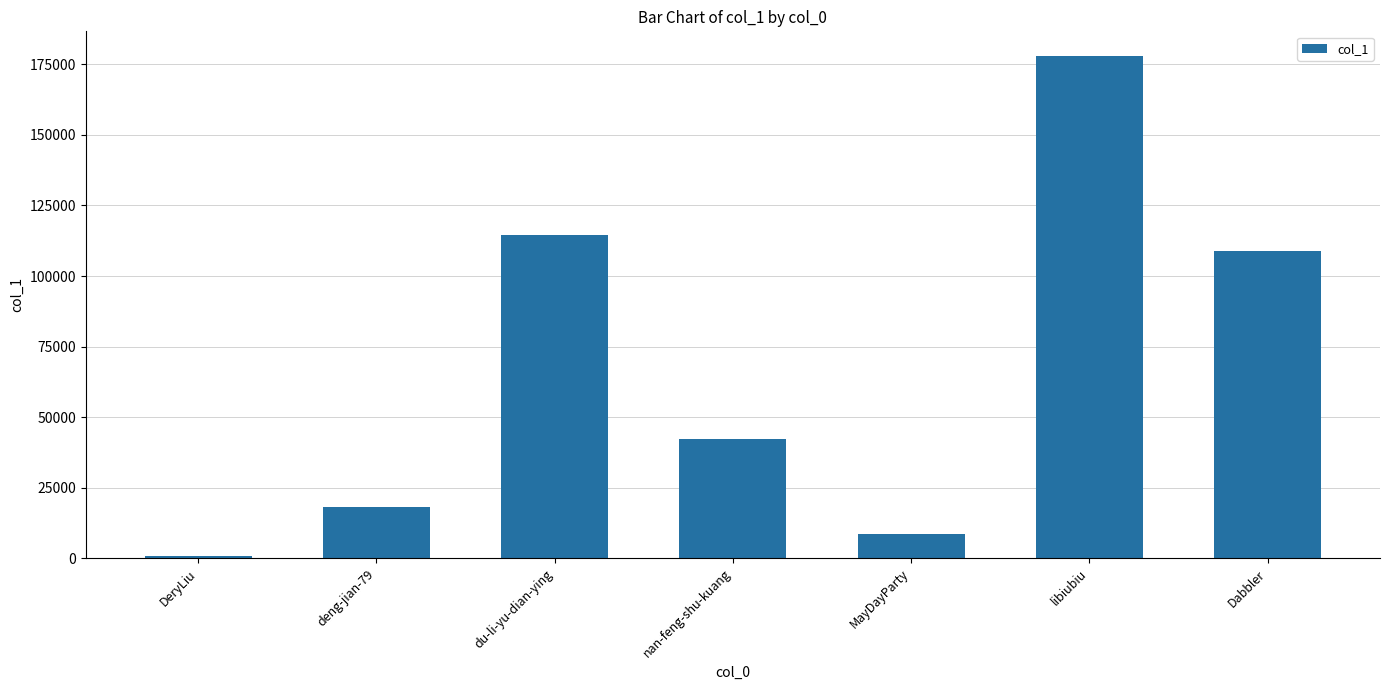

Where is the data nearest to the value 89215?

Dabbler